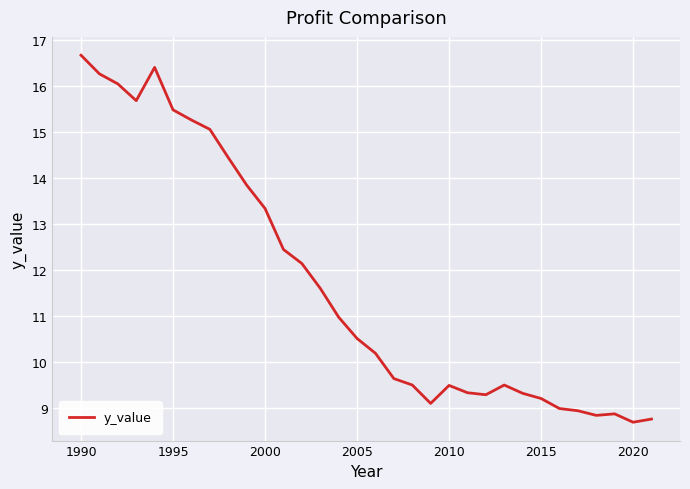

What is the maximum value shown in the chart?

16.7